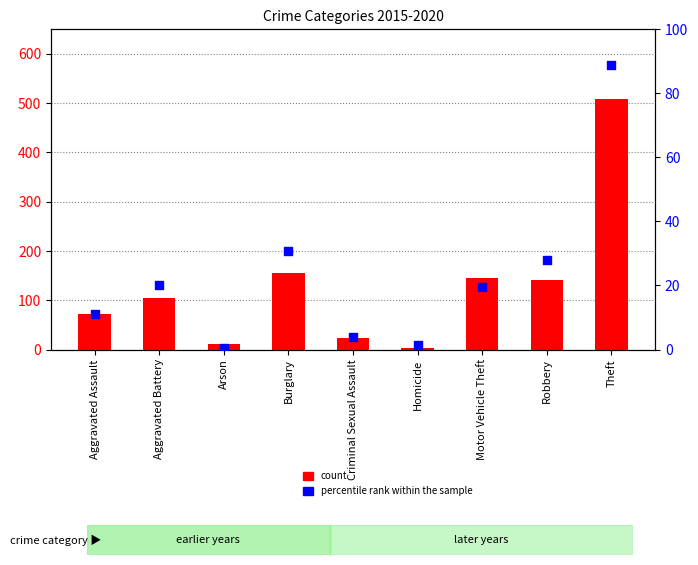

At how many categories does at least one series exceed 497?

1